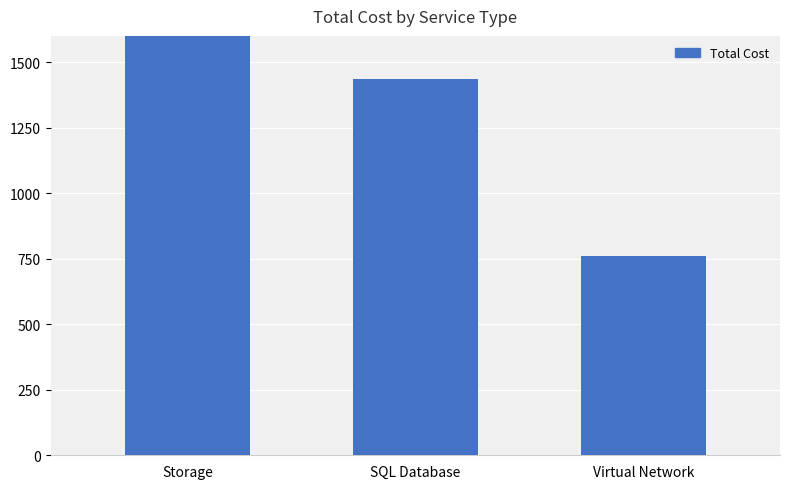

Reading left to right, what are all the values shown in this chart?

Storage=2124.0	SQL Database=1434.4	Virtual Network=758.7